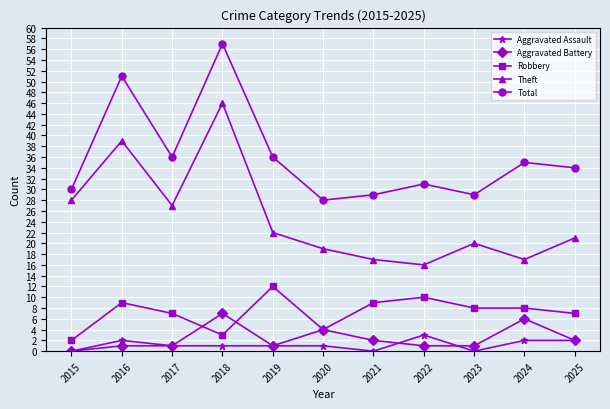

The Theft series shows 39 at 2016. True or false?

True